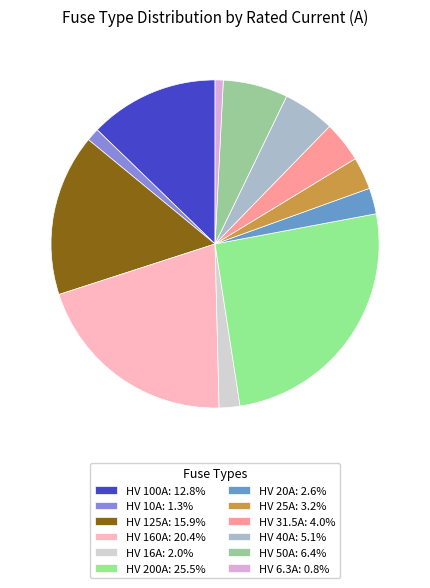

What is the largest slice in the pie chart?

HV 200A